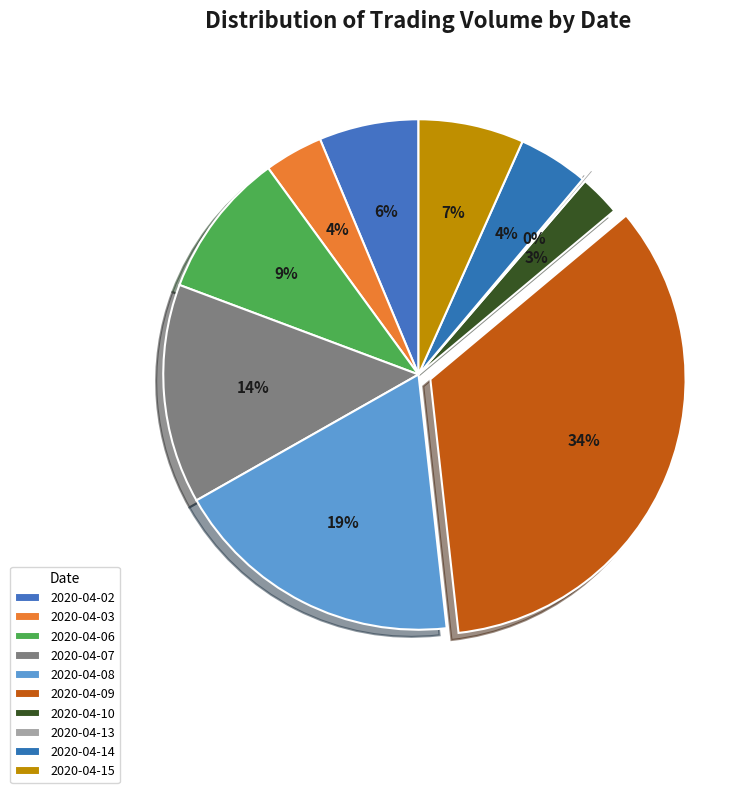

Rank the categories by value from highest to lowest.

2020-04-09, 2020-04-08, 2020-04-07, 2020-04-06, 2020-04-15, 2020-04-02, 2020-04-14, 2020-04-03, 2020-04-10, 2020-04-13